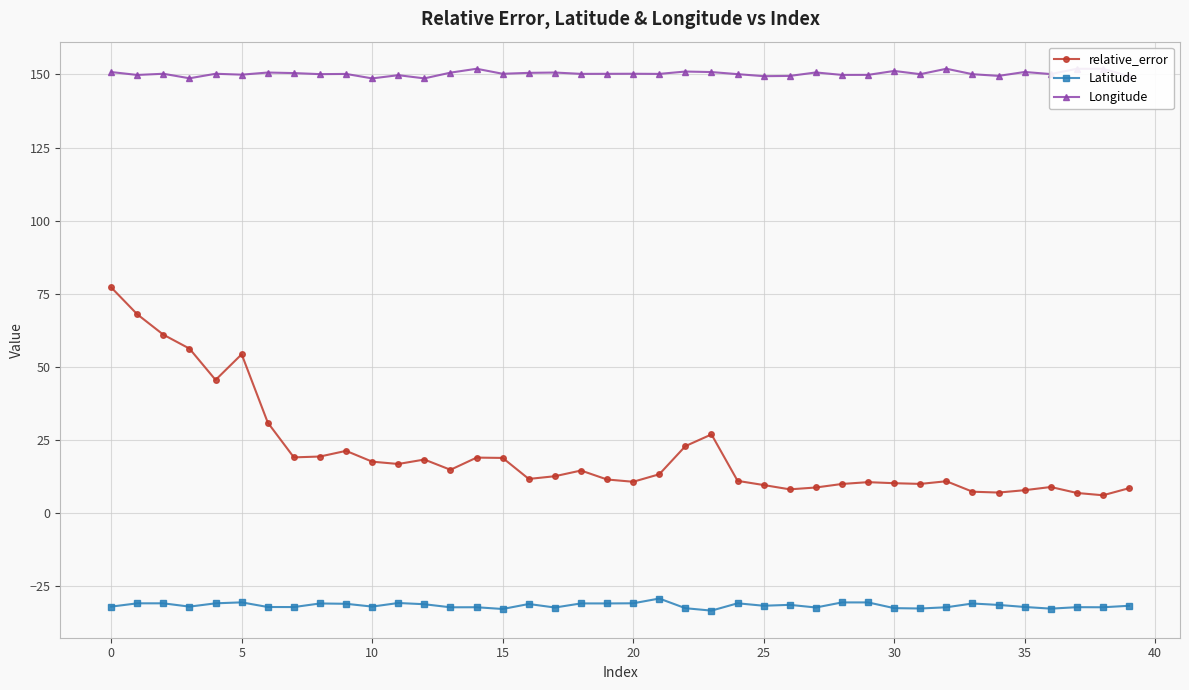

True or false: Latitude and Longitude cross at least once.

False